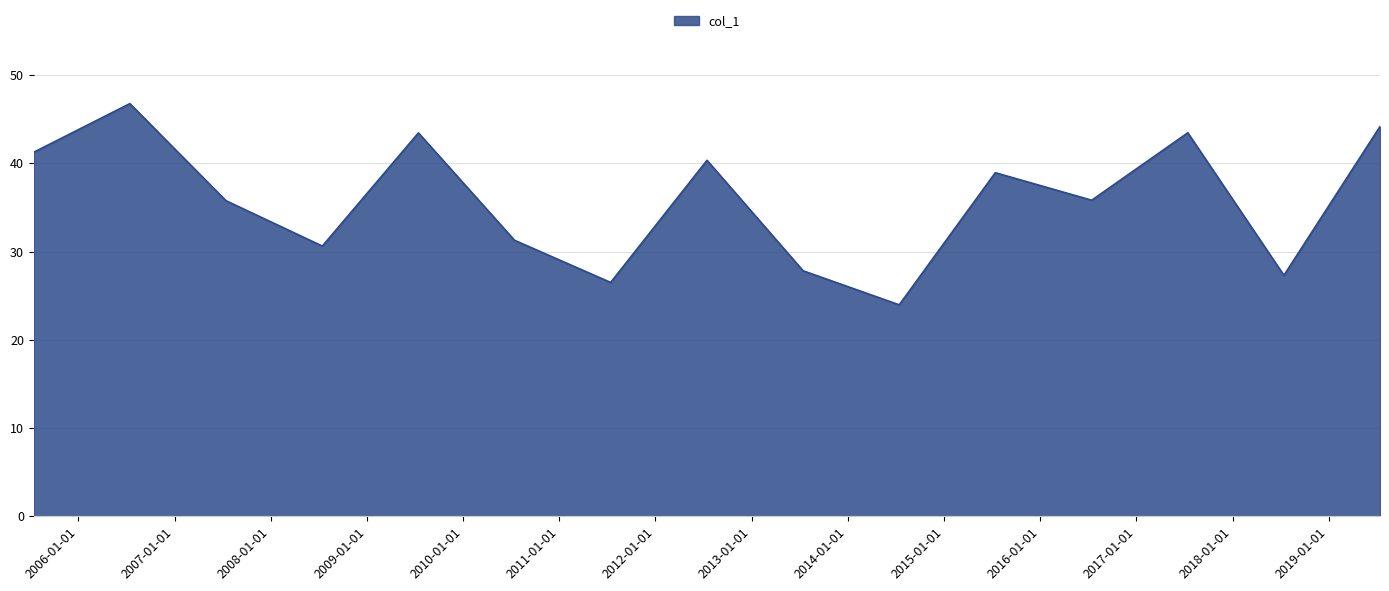

Count the number of categories in the chart.

15